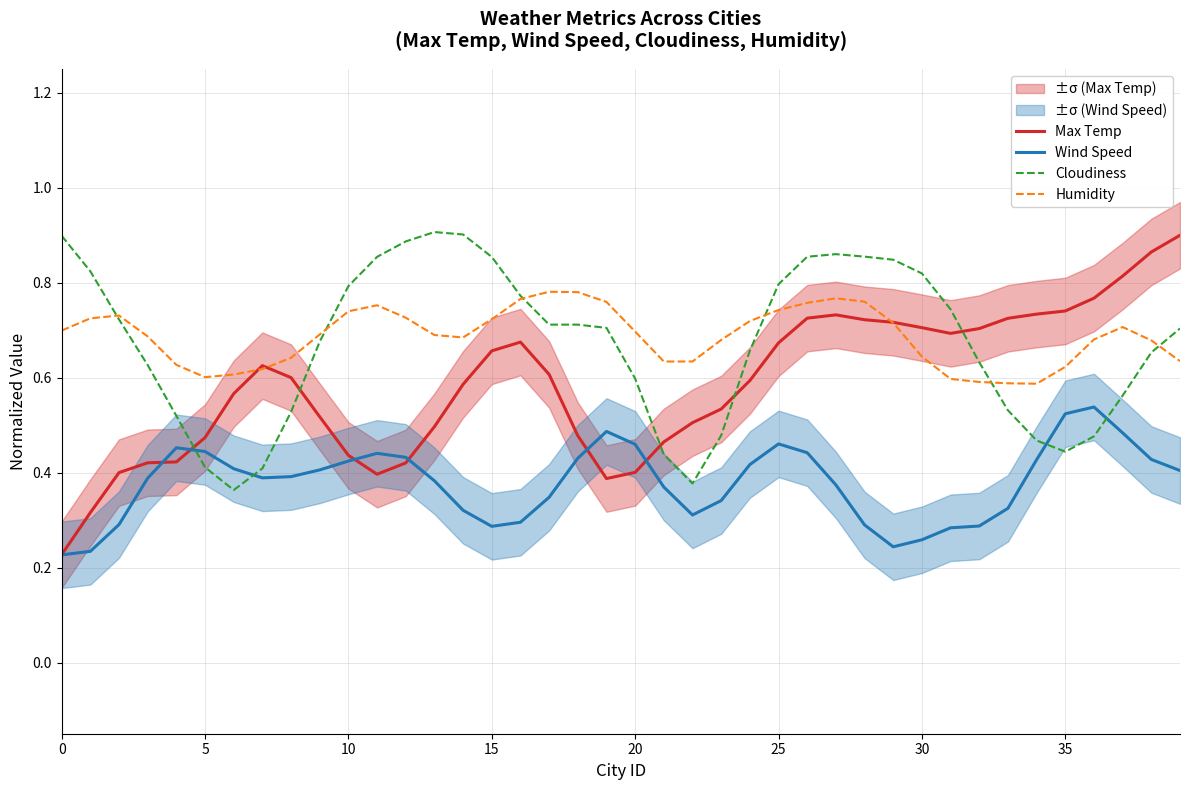

At which category does Cloudiness reach its first local peak?

13